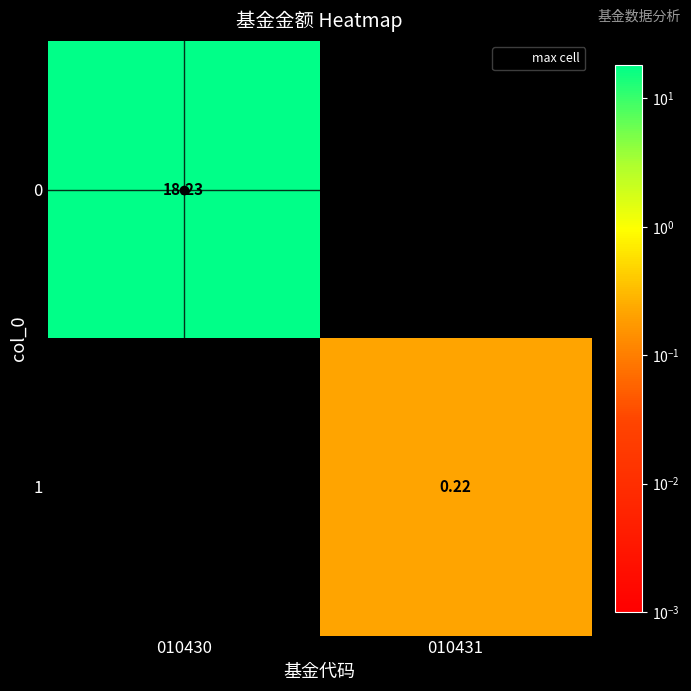

At how many categories does at least one series exceed 10?

1